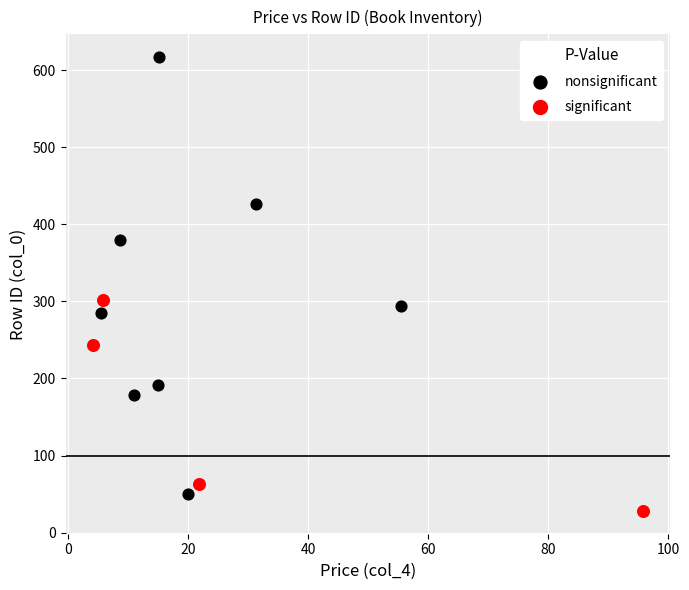

Which series has the widest spread of Y values?

nonsignificant